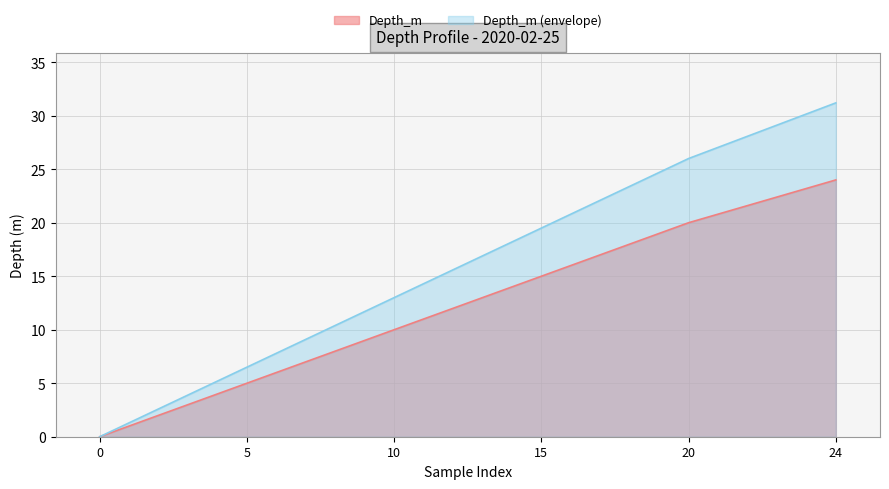

How many data points are less than 15?

3